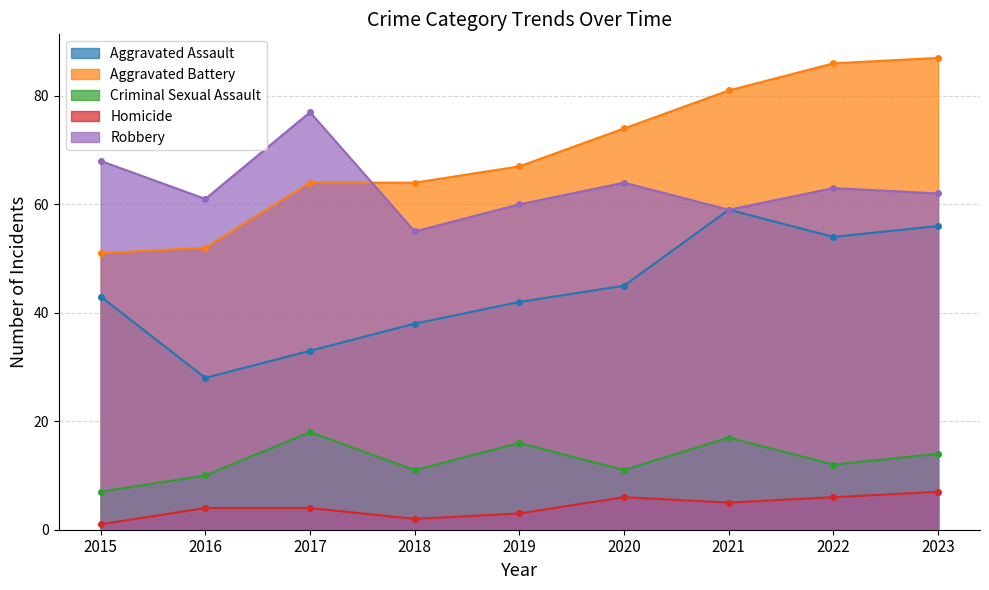

What is the average value of the Homicide series?

4